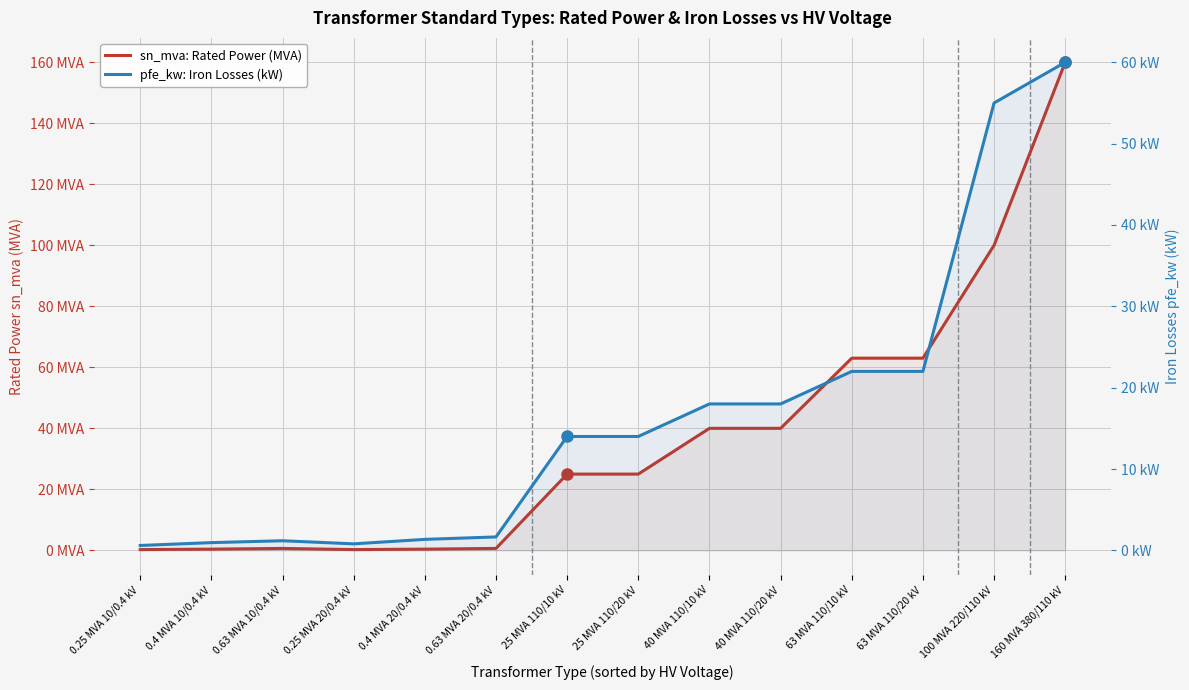

True or false: sn_mva: Rated Power (MVA) has a value of 63.0 at 63 MVA 110/10 kV.

True